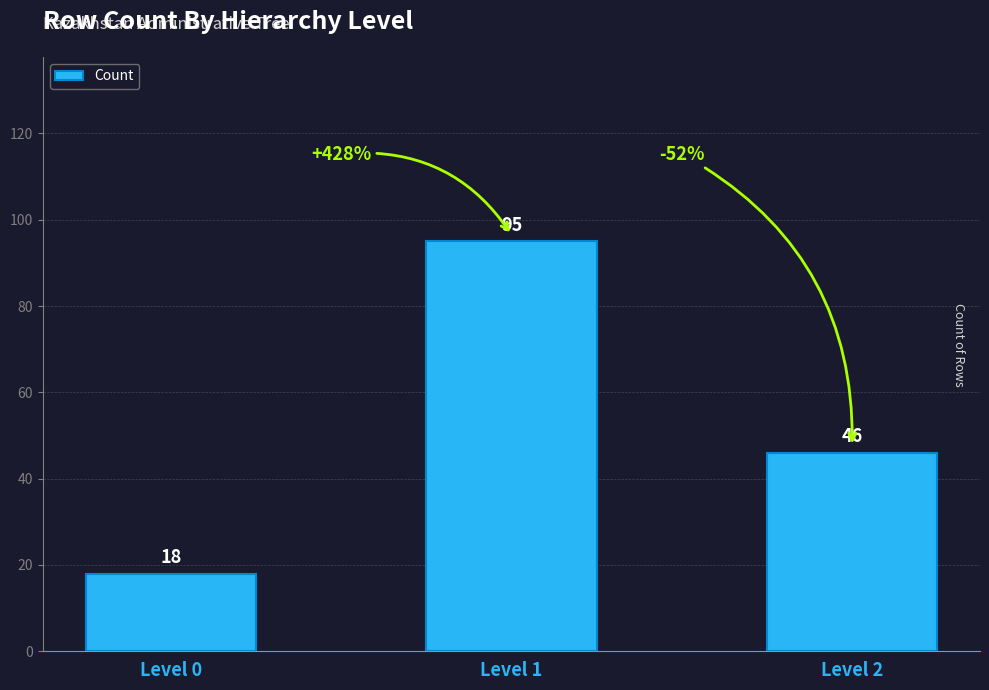

Are the bars horizontal?

No